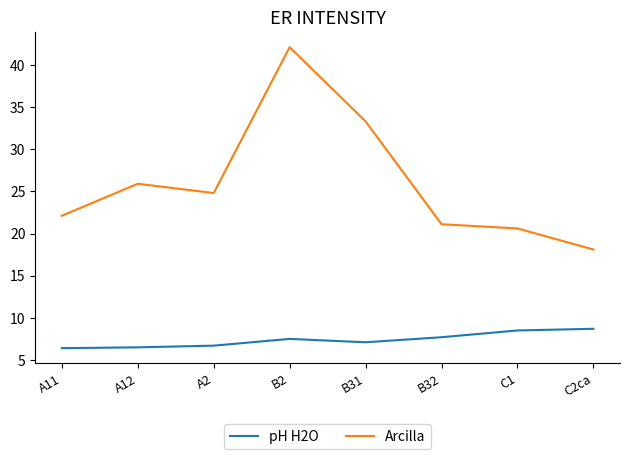

Is it true that Arcilla equals 25.9 at A12?

True